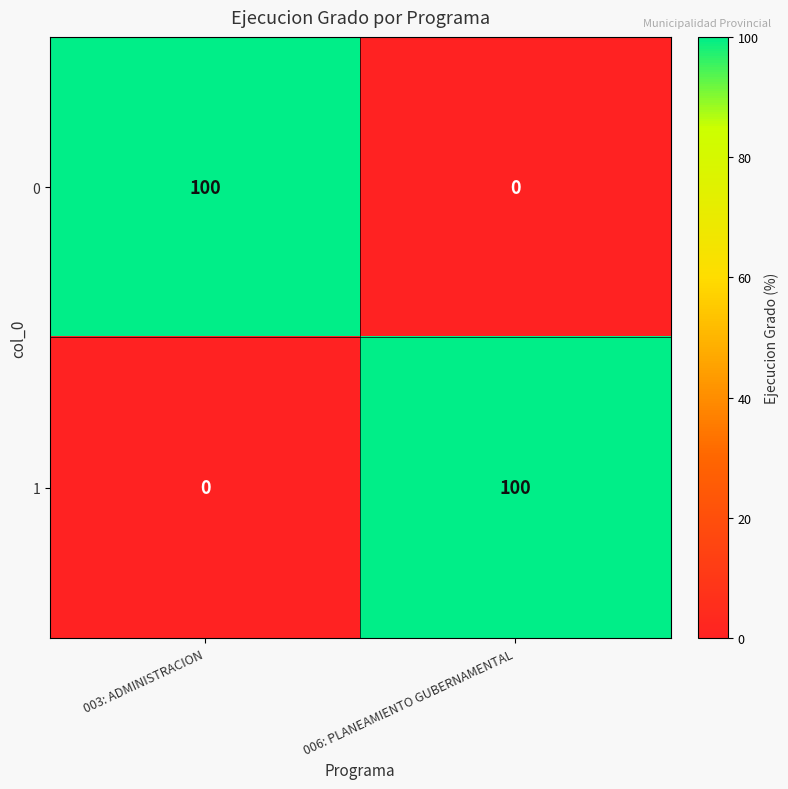

What is the difference between the highest and lowest values at 006: PLANEAMIENTO GUBERNAMENTAL?

100